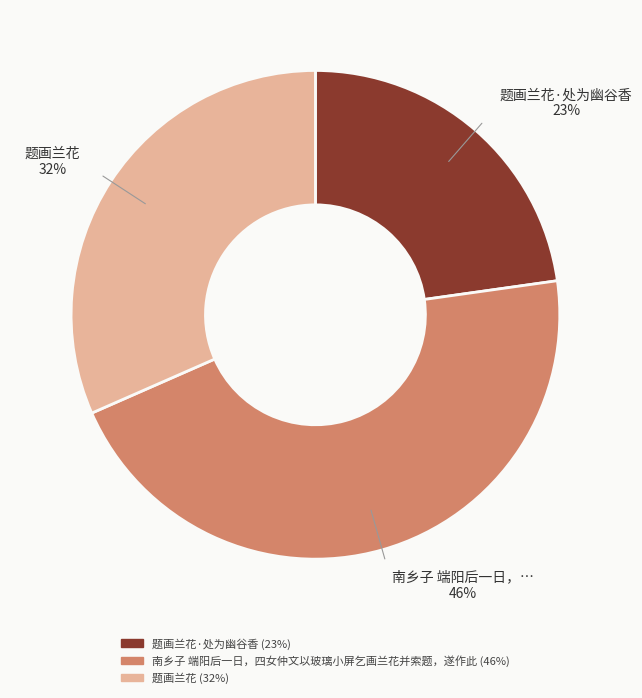

To the nearest percent, what is the difference between the largest and smallest slice percentages?

23%